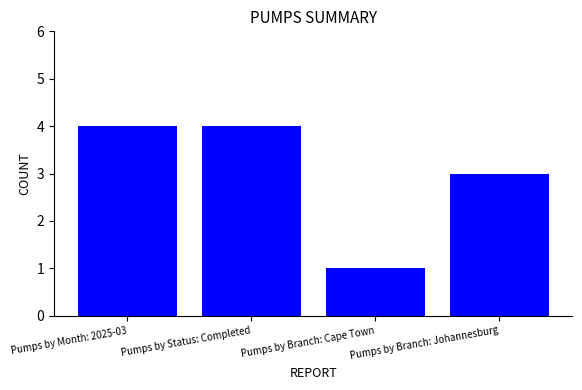

Reading left to right, extract all data points from this chart.

4	4	1	3